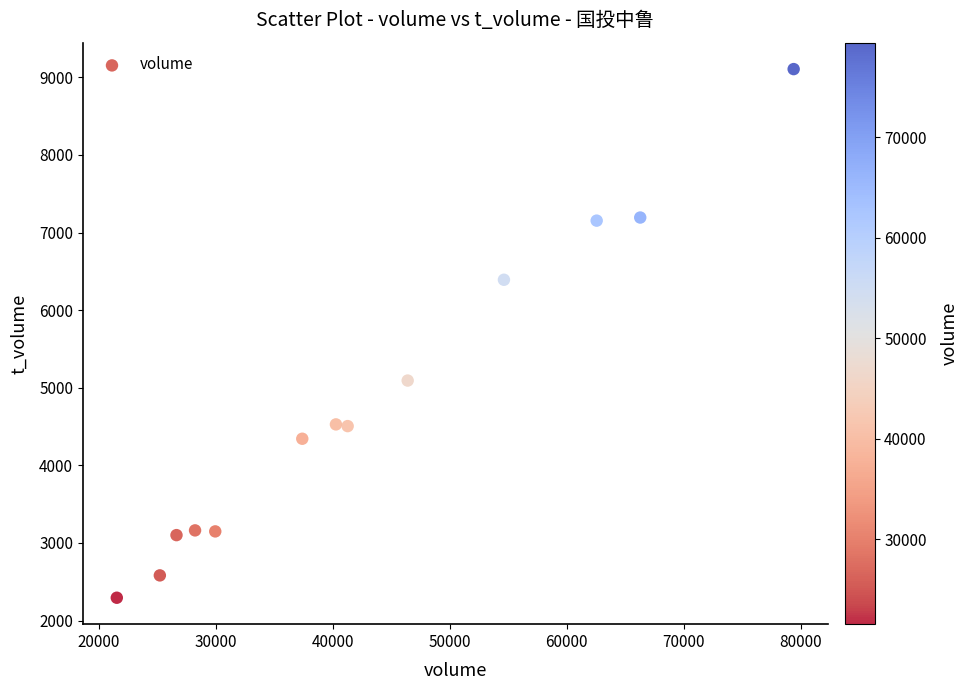

What is the range of Y values (max minus min)?

6813